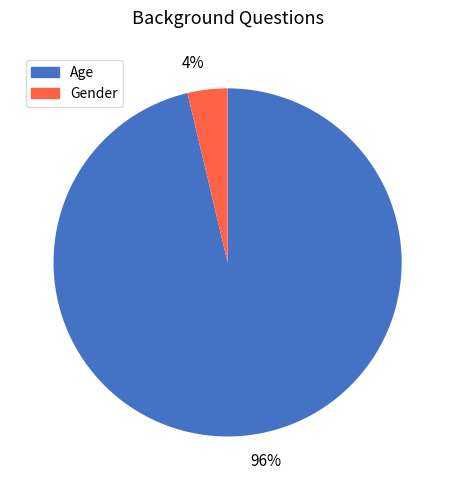

Which slice represents more than half of the pie?

96%